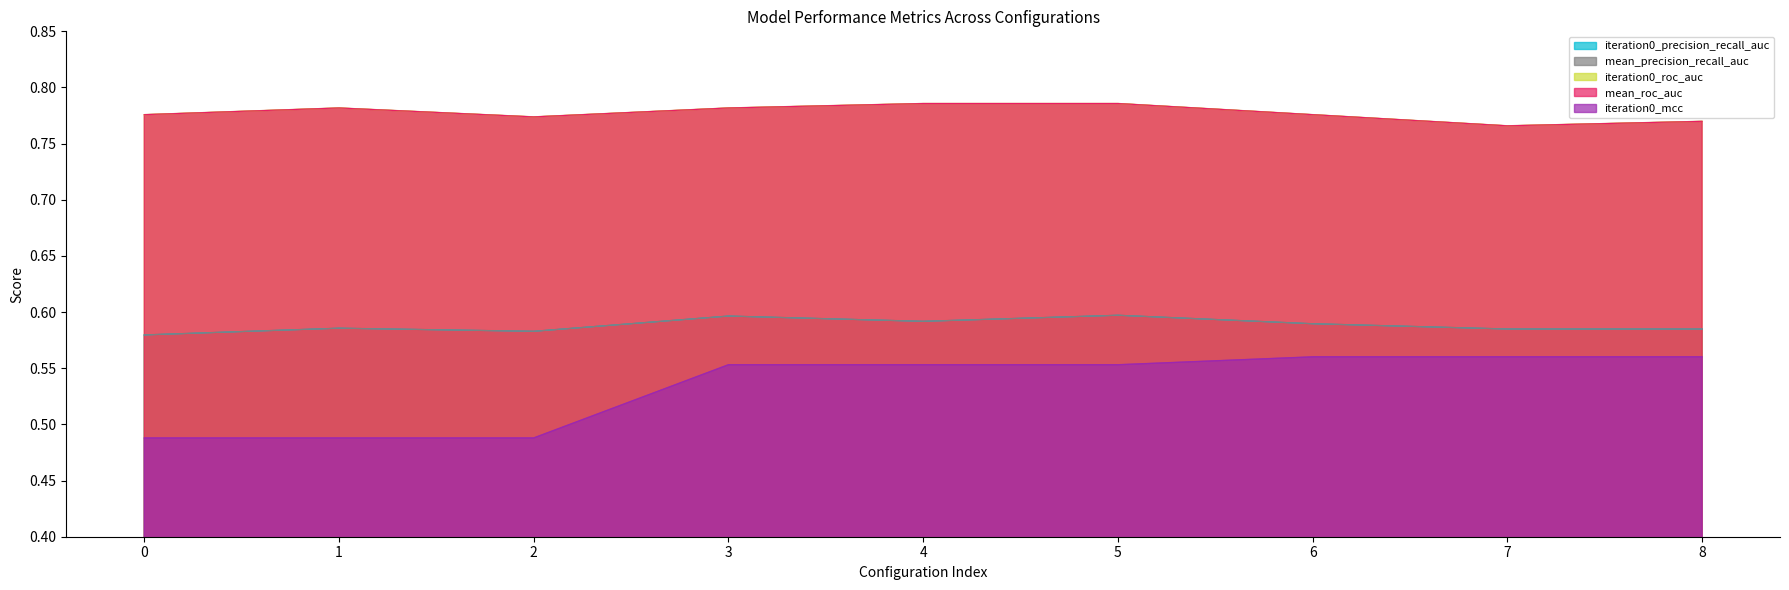

At which category does mean_precision_recall_auc reach its first local valley?

2